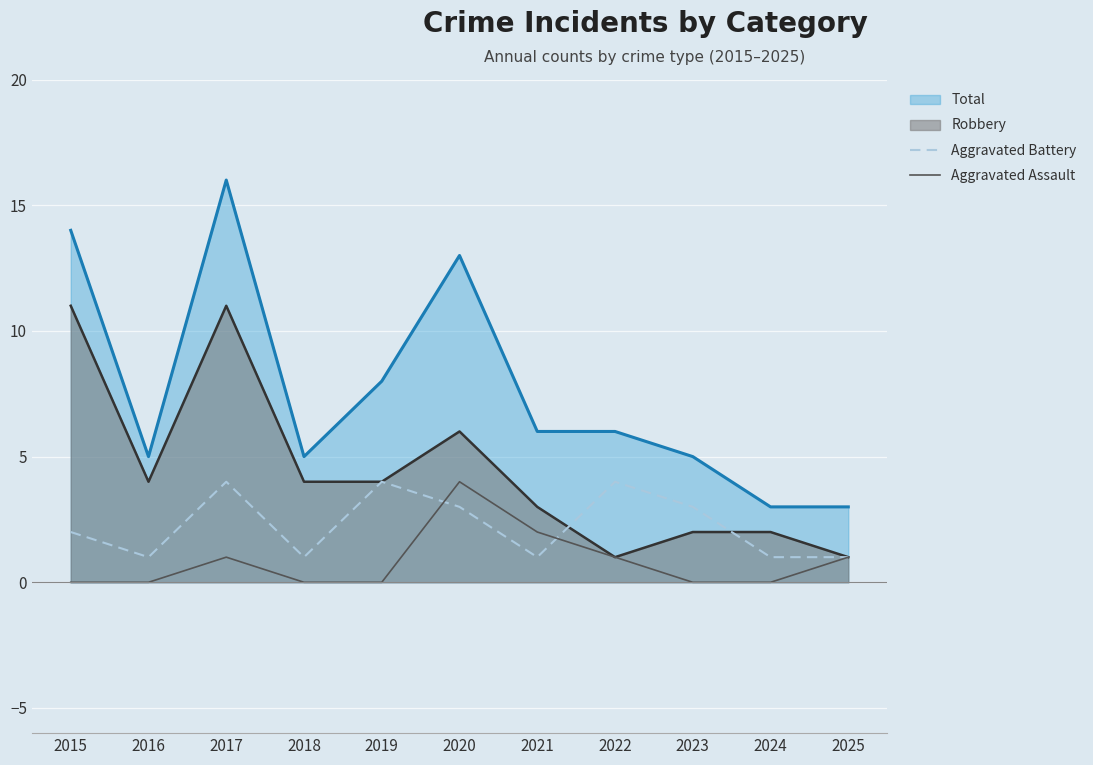

Which series has the widest spread of values?

Total